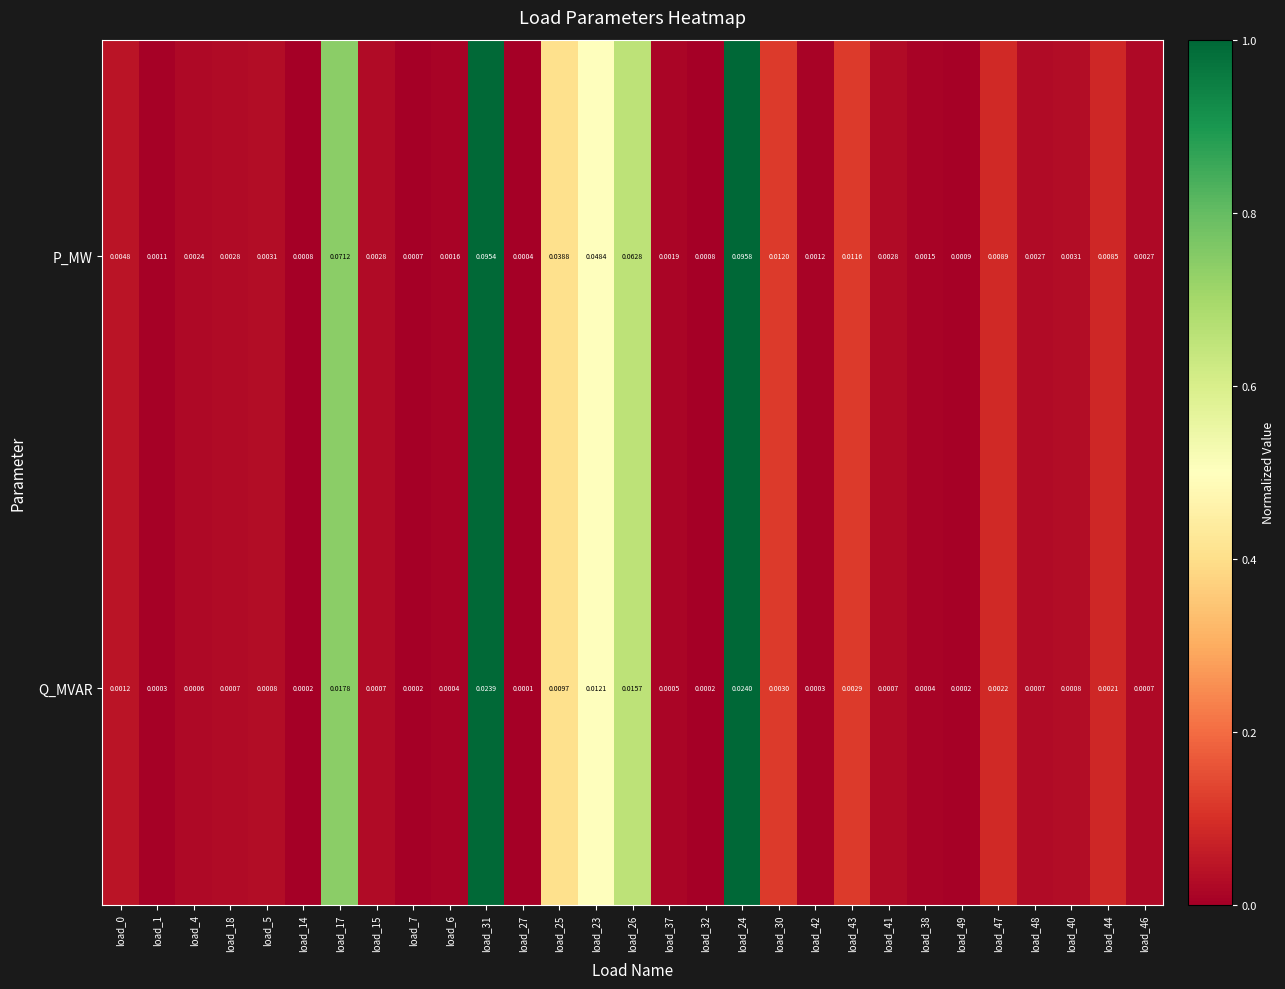

Which series has the largest range (max minus min)?

P_MW